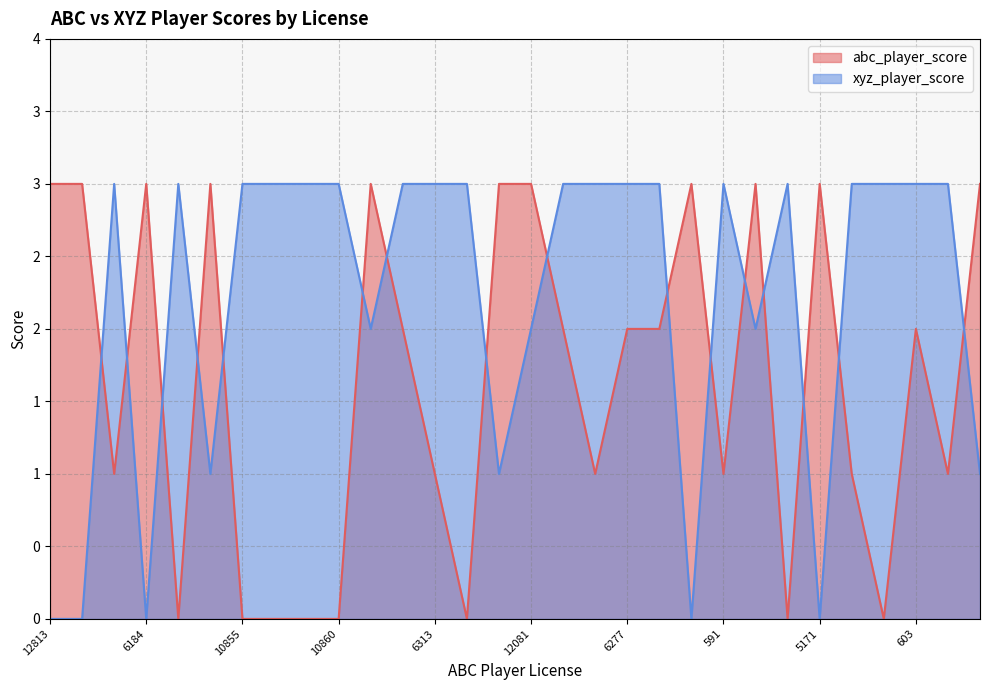

How many lines are shown in the chart?

2